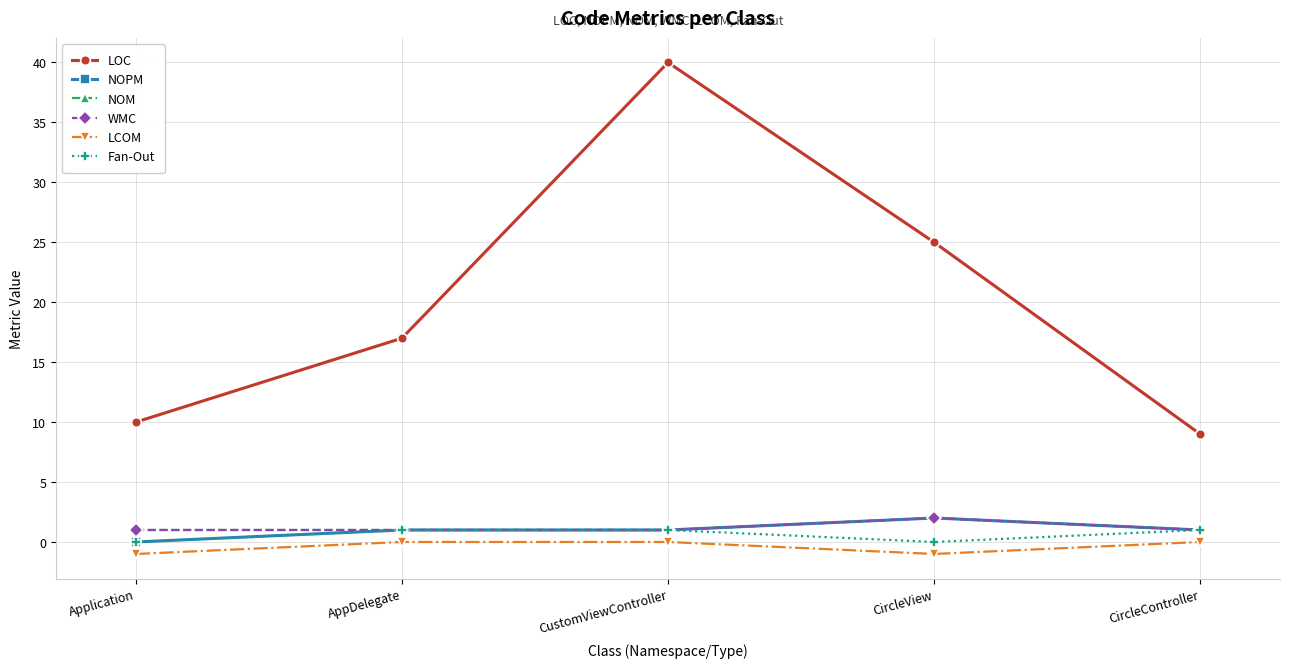

What is the average value of the WMC series?

1